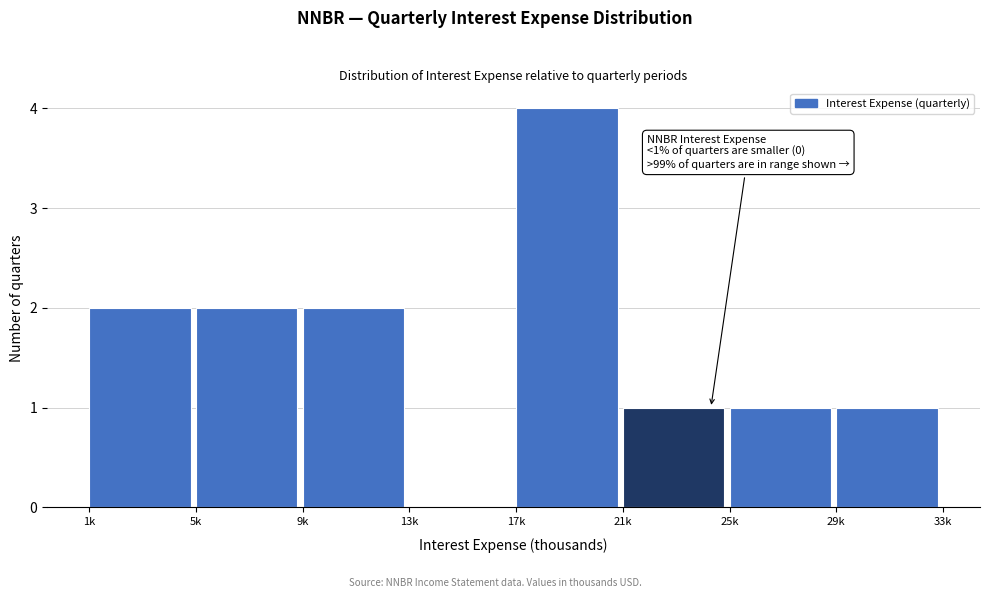

Reading left to right, list all the values displayed in this chart.

1k=2	5k=2	9k=2	13k=0	17k=4	21k=1	25k=1	29k=1